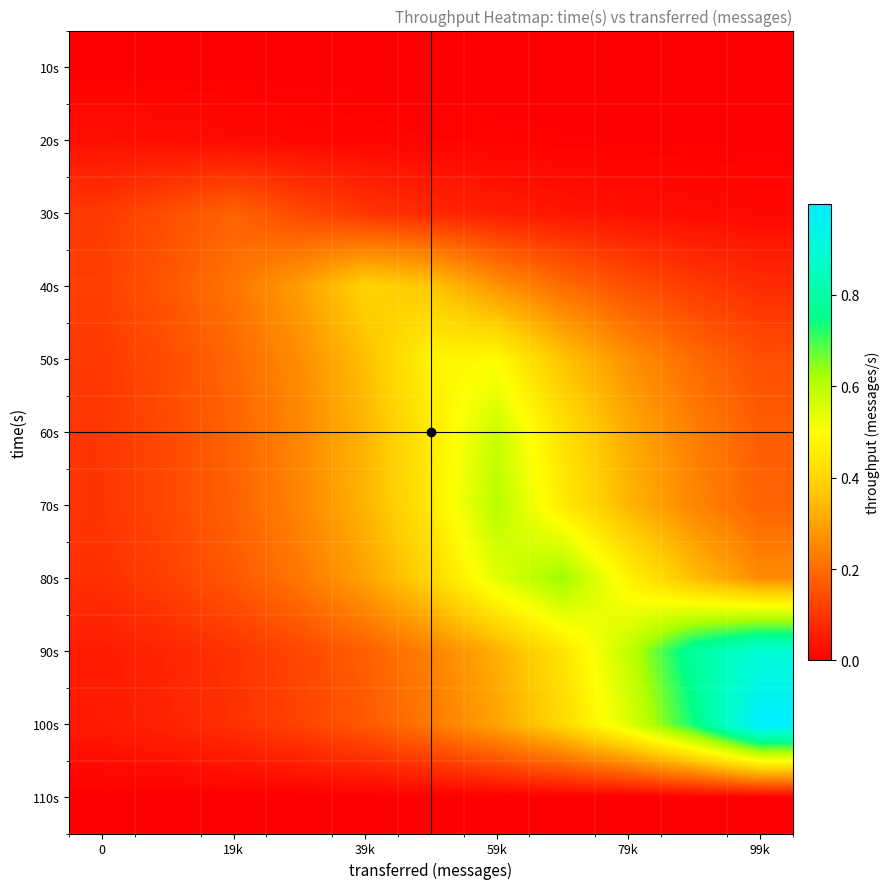

Count the number of data series in this chart.

11